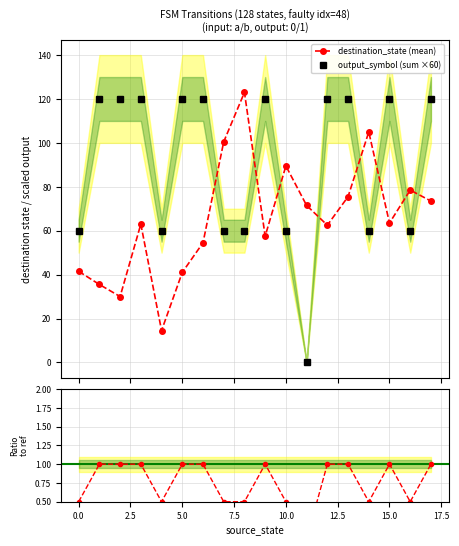

True or false: destination_state (mean) has more than 2 points higher than both neighbors.

True